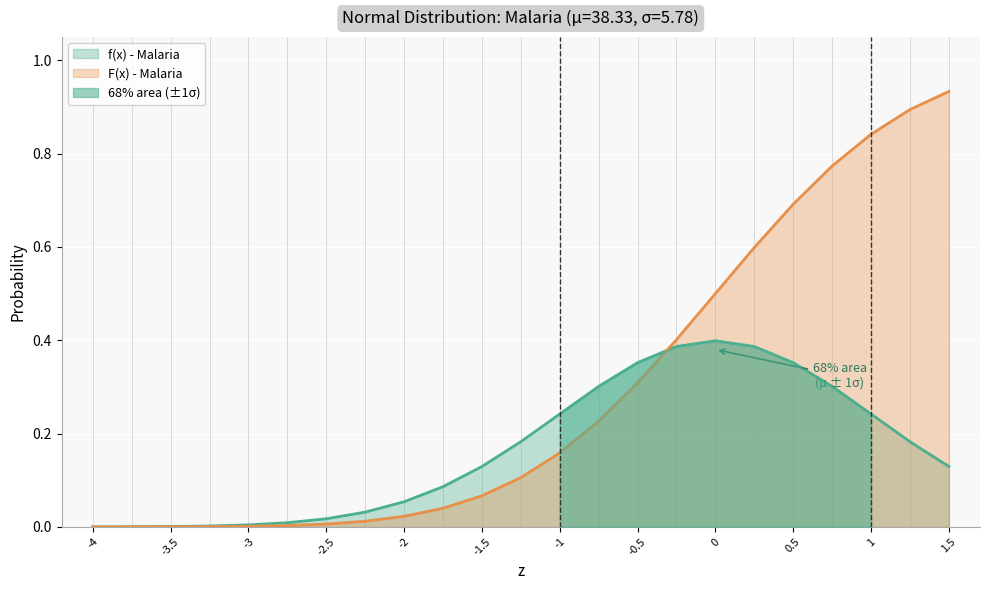

Is the value of f(x) - Malaria at -1.75 greater than the value of F(x) - Malaria at -1?

No